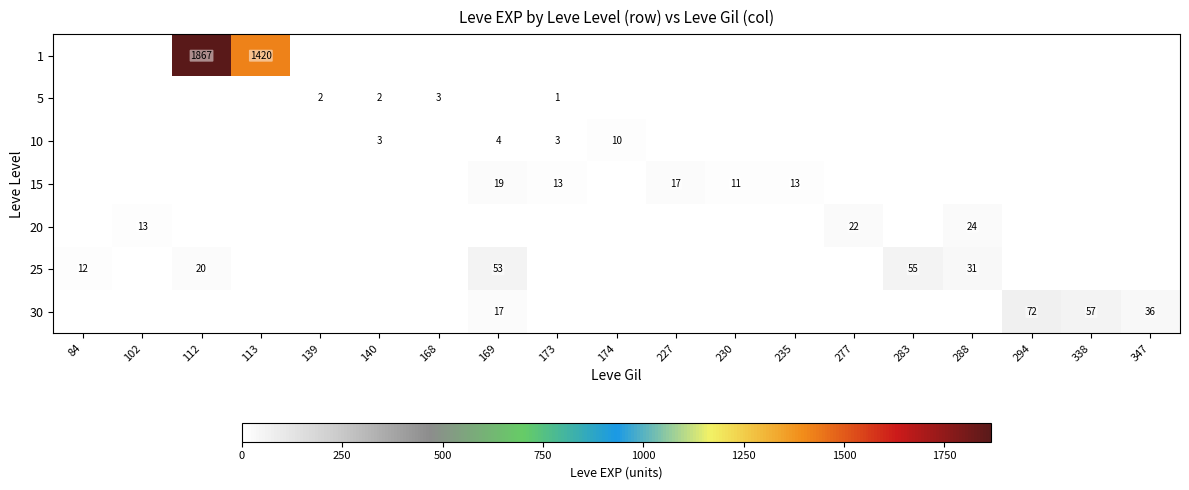

Is it true that 25 equals 53 at 169?

True